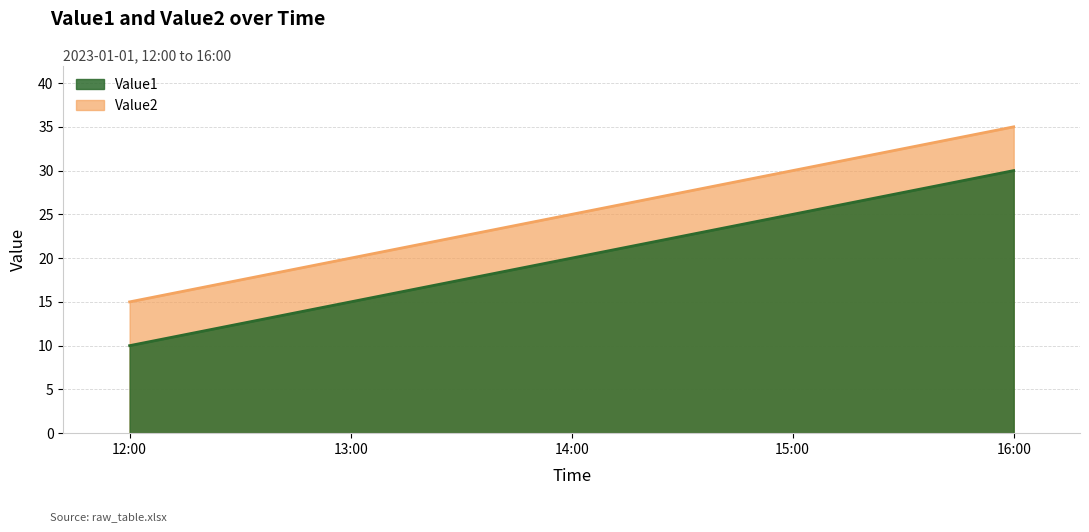

Where is Value2 nearest to the value 20?

14:00